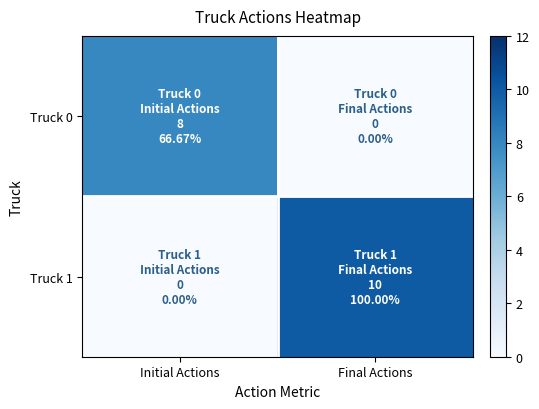

At how many categories does at least one series exceed 9?

1